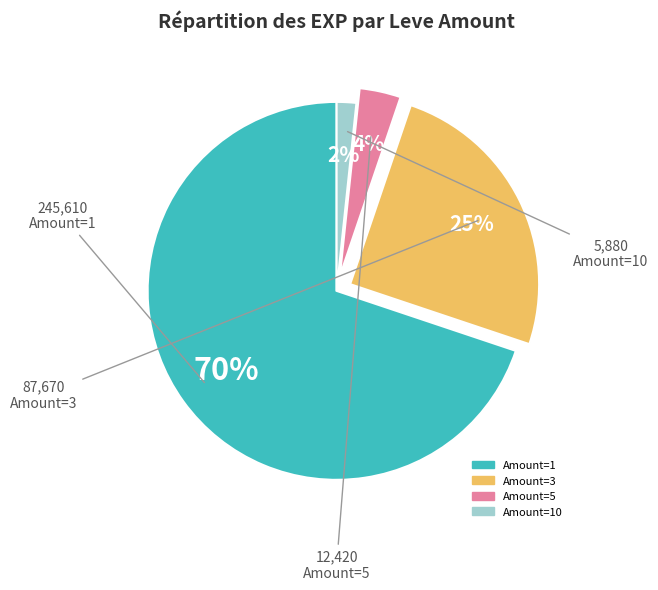

Is there any slice that represents more than half of the pie?

Yes